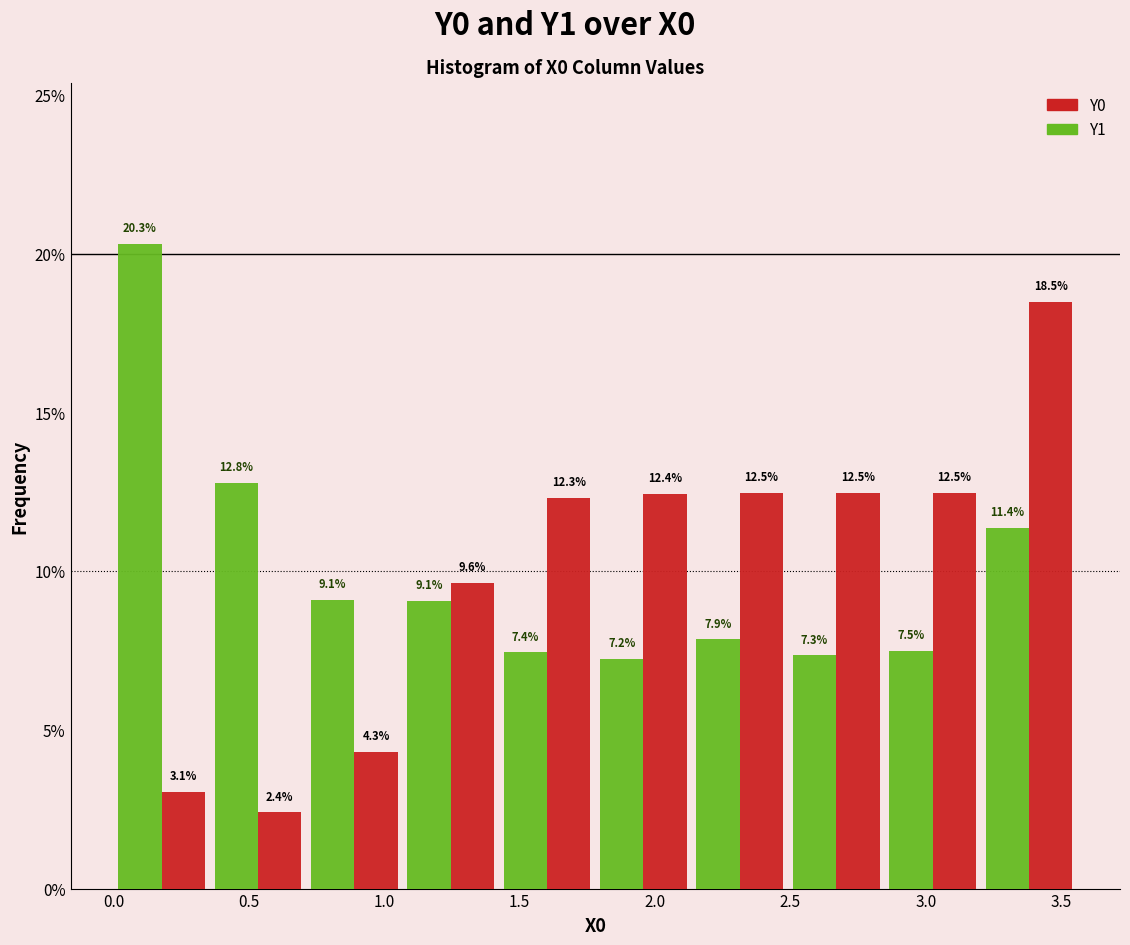

Reading left to right, list every range on the x-axis with the height of the bar of each series over it. The bar edges are not printed on the chart, so give them approximately, as read against the axis.

0.00 to 0.35: Y1=20.3	Y0=3.1
0.35 to 0.70: Y1=12.8	Y0=2.4
0.70 to 1.05: Y1=9.1	Y0=4.3
1.05 to 1.40: Y1=9.1	Y0=9.6
1.40 to 1.80: Y1=7.4	Y0=12.3
1.80 to 2.15: Y1=7.2	Y0=12.4
2.15 to 2.50: Y1=7.9	Y0=12.5
2.50 to 2.85: Y1=7.3	Y0=12.5
2.85 to 3.20: Y1=7.5	Y0=12.5
3.20 to 3.55: Y1=11.4	Y0=18.5